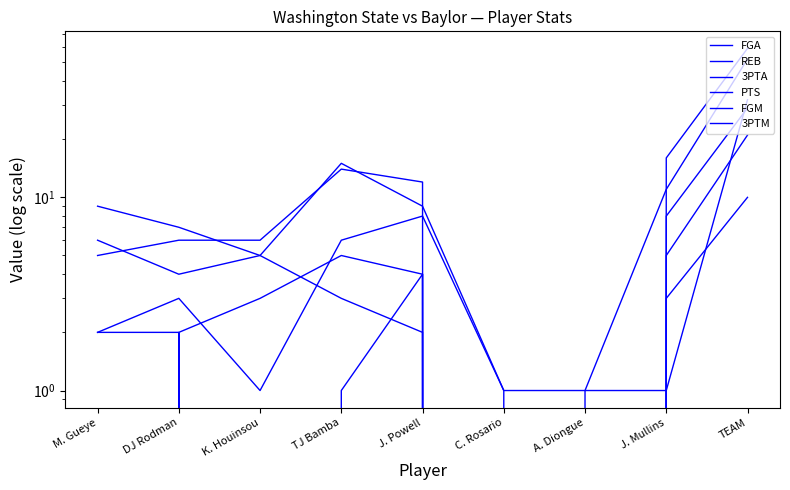

What is the average value of the FGM series?

5